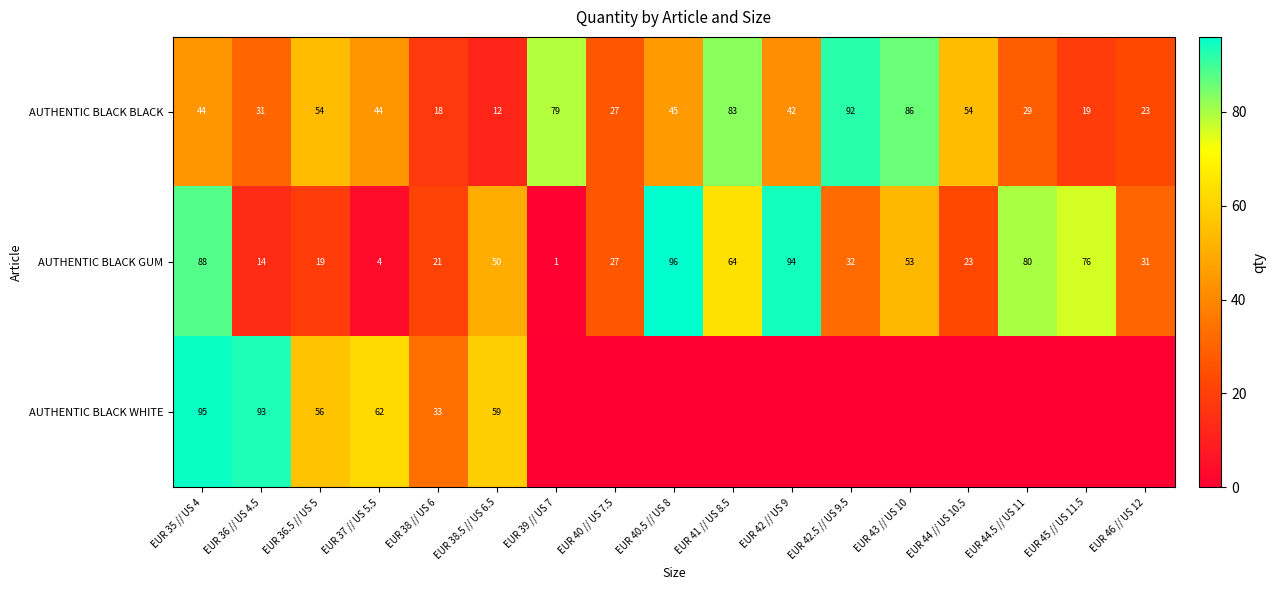

The value of AUTHENTIC BLACK WHITE at EUR 38.5 // US 6.5 is 59. True or false?

True